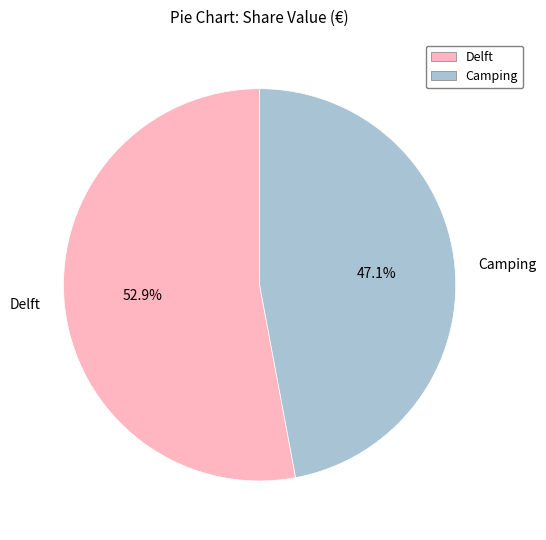

What is the largest slice in the pie chart?

Delft